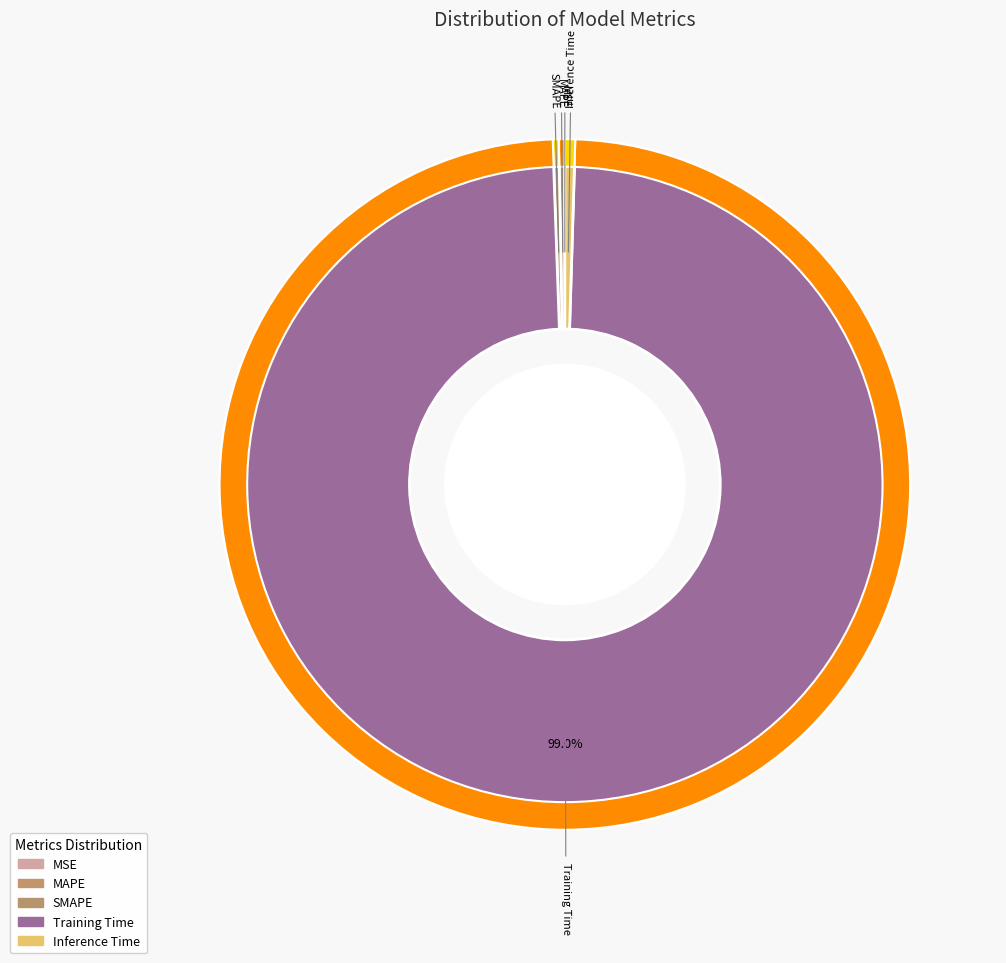

Is it true that Training Time is 89% of the pie?

False